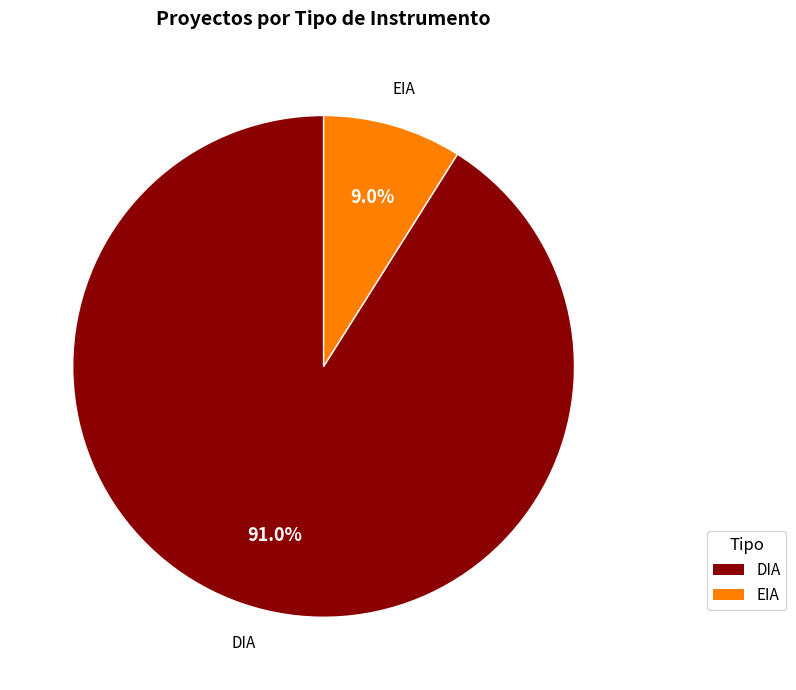

Which category has the smallest portion of the pie?

EIA